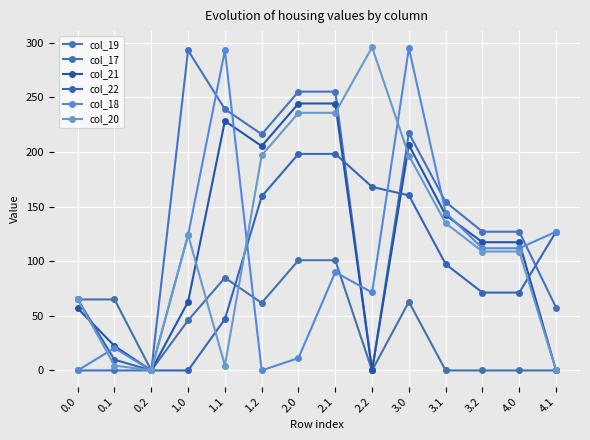

Is it true that col_20 equals 54.5 at 1.2?

False